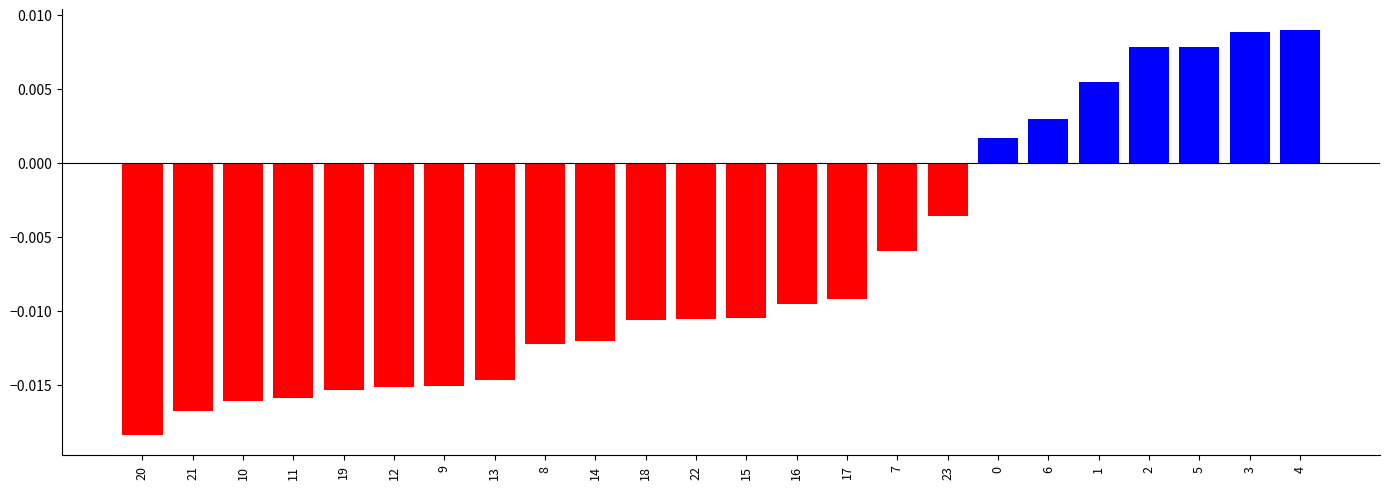

Is it true that col_4 equals 1.6 at 18?

False